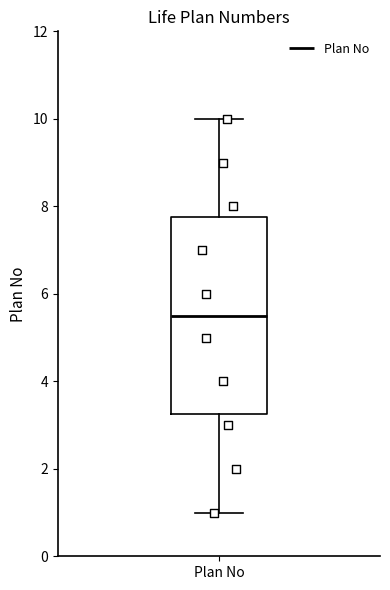

Transcribe this box plot: give where the median line is, the range the box spans, and where the two whiskers end, as read against the y-axis. The values are not printed on the chart, so give them approximately, as read against the axis.

median 5.6, box 3.2 to 7.8, whiskers 1.0 to 10.0